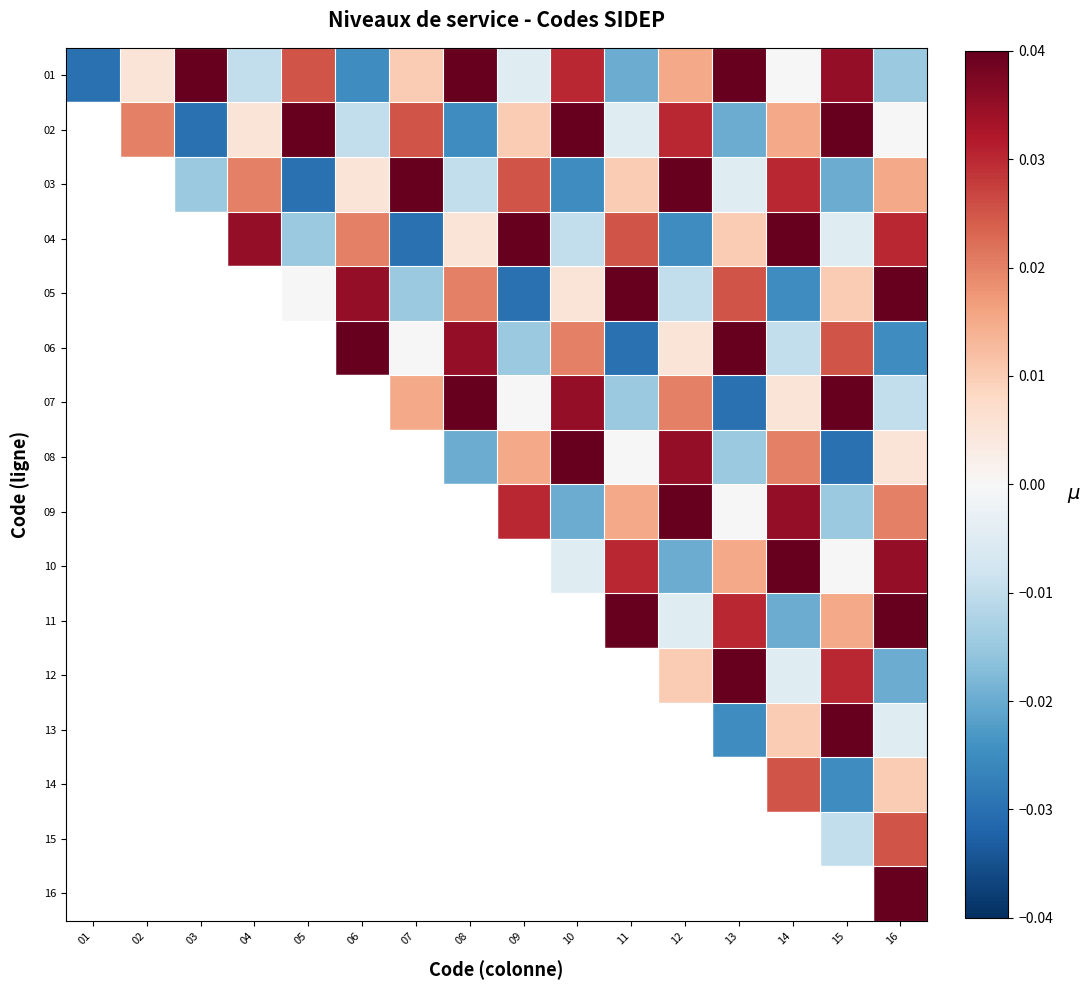

At 11, list the series in order from smallest to largest.

06, 01, 07, 02, 08, 03, 09, 04, 10, 05, 11, 12, 13, 14, 15, 16